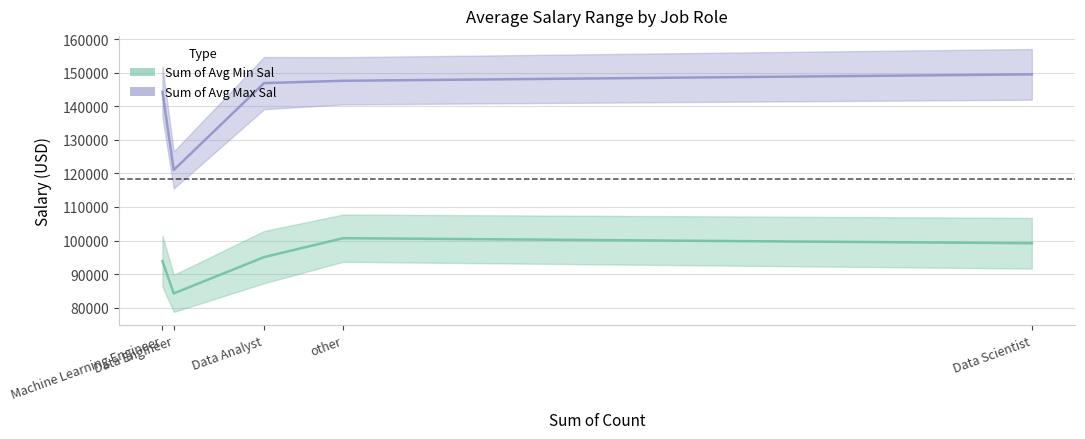

The value of Sum of Avg Max Sal at Data Engineer is 121000.0. True or false?

True